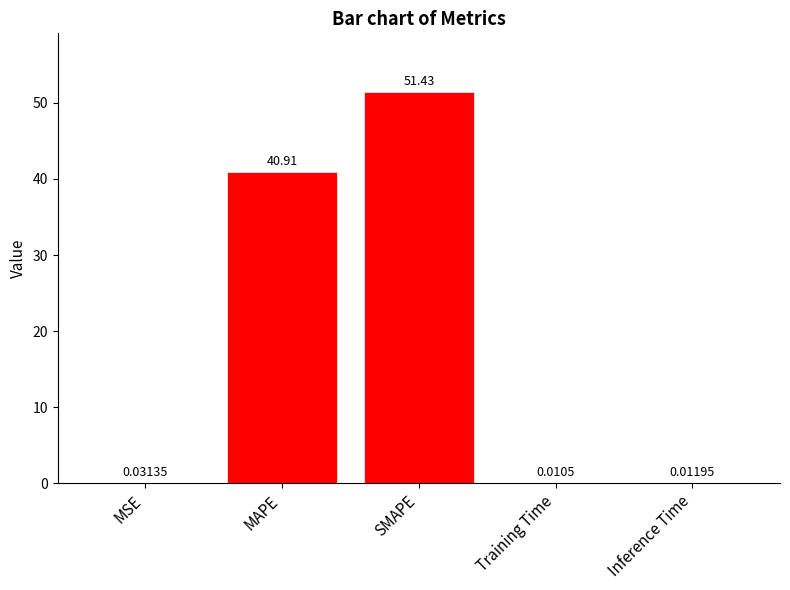

Does the chart contain stacked bars?

No